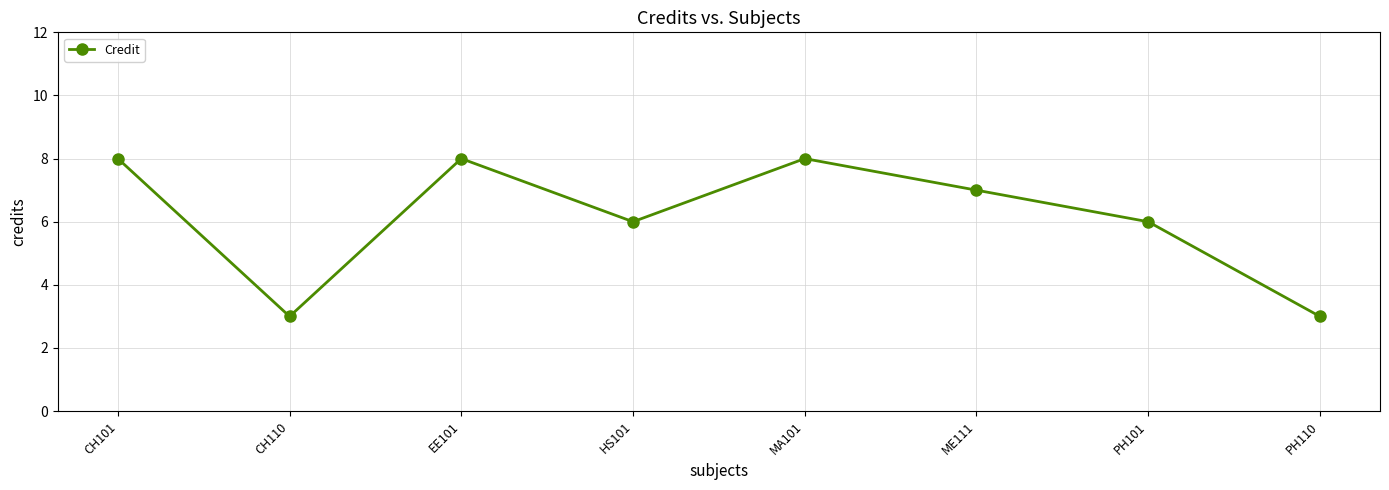

What is the label of the 4th point from the right?

MA101